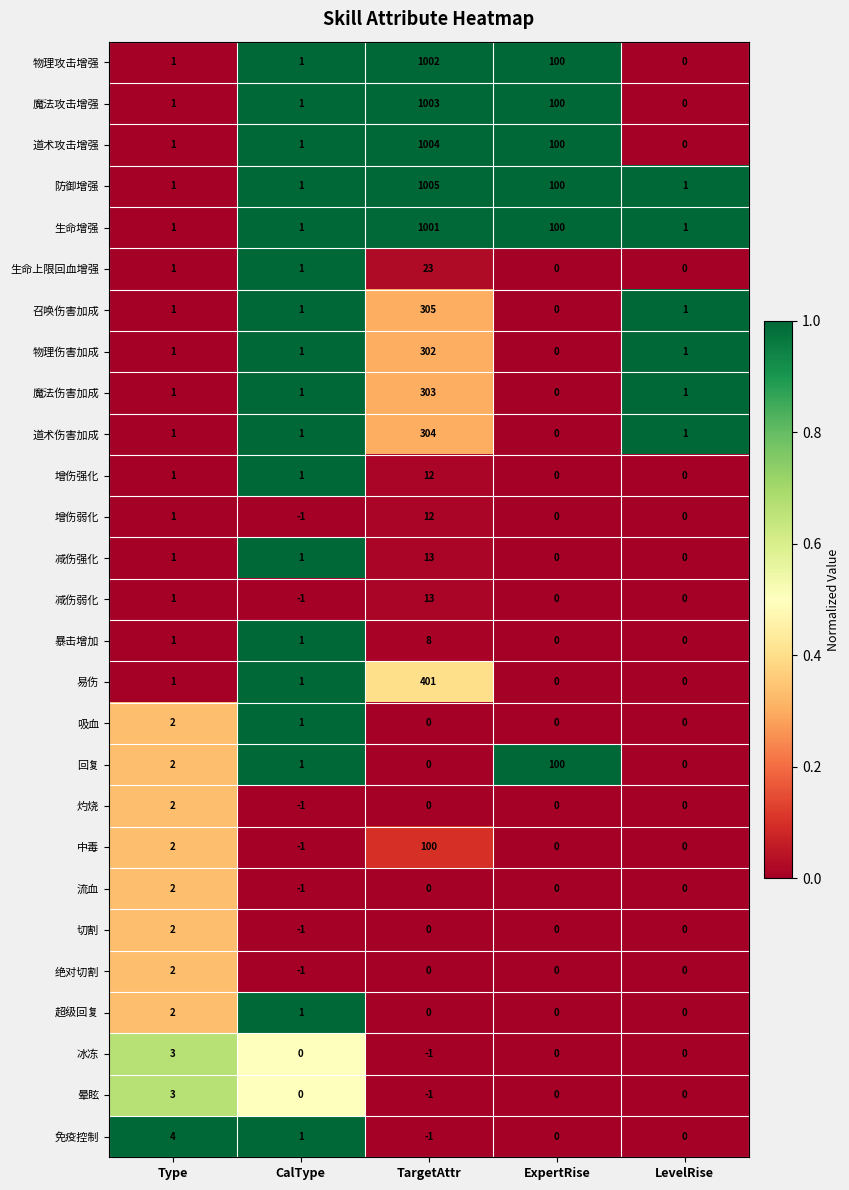

How many 冰冻 values are between 0 and 1?

3